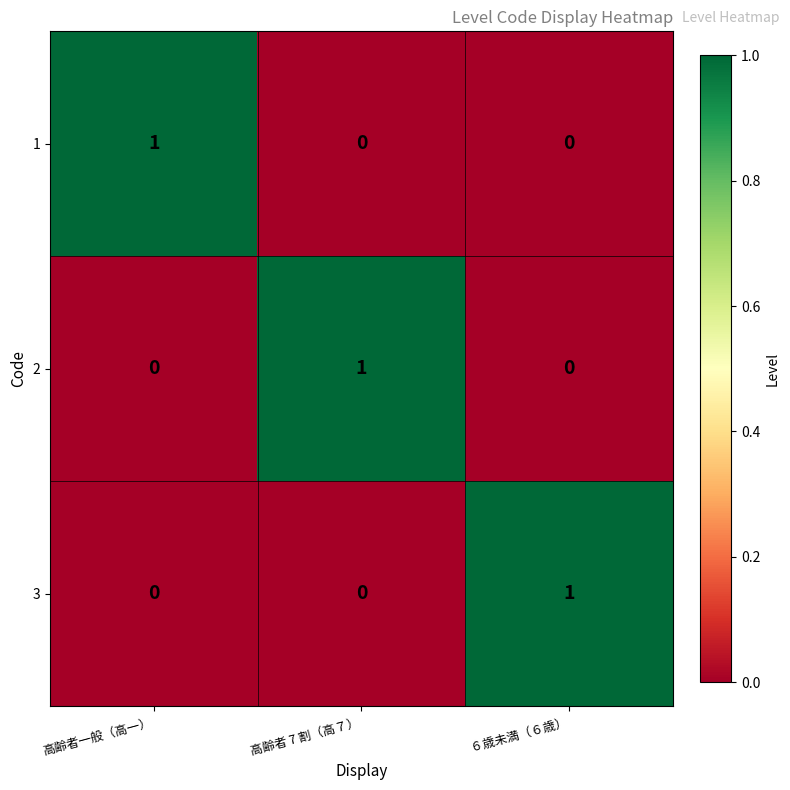

Reading left to right, what are all the values shown in this chart?

1: 高齢者一般（高一）=1	高齢者 7 割（高７）=0	６歳未満（６歳）=0
2: 高齢者一般（高一）=0	高齢者 7 割（高７）=1	６歳未満（６歳）=0
3: 高齢者一般（高一）=0	高齢者 7 割（高７）=0	６歳未満（６歳）=1